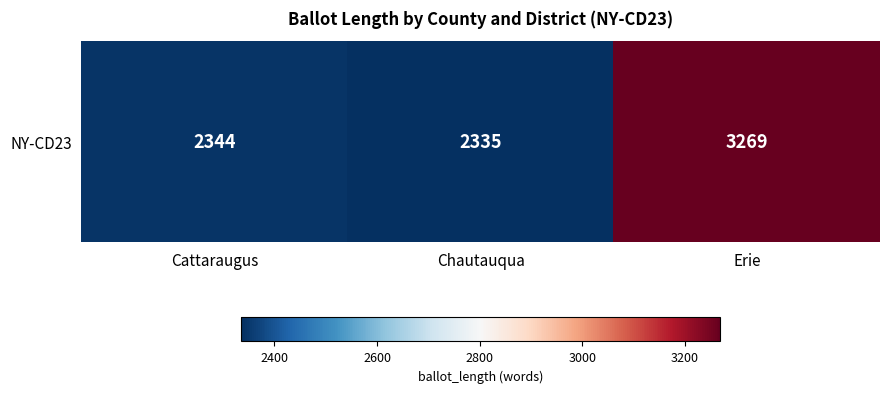

Where is the data nearest to the value 2802?

Cattaraugus